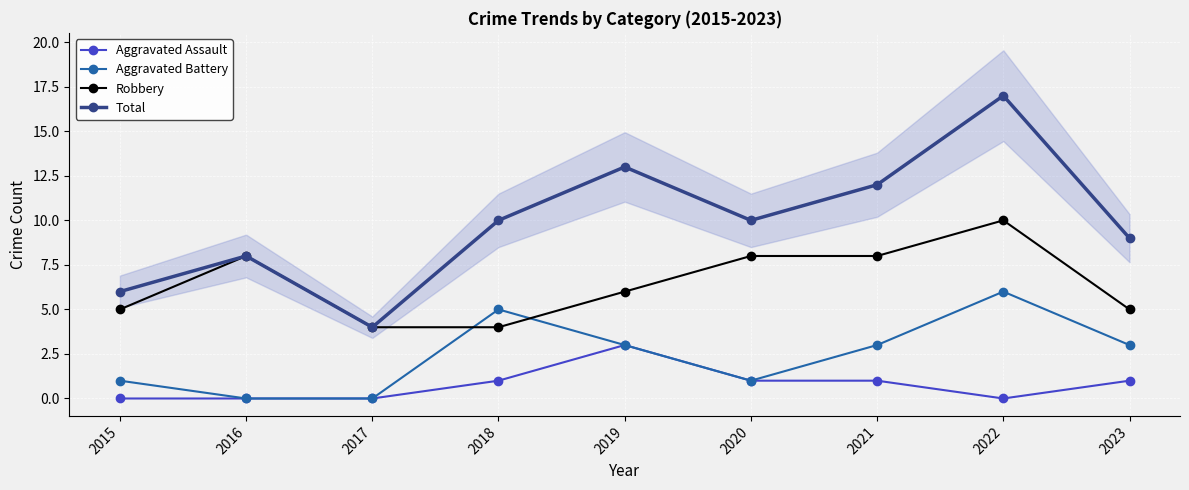

True or false: Total and Aggravated Battery cross at least once.

False